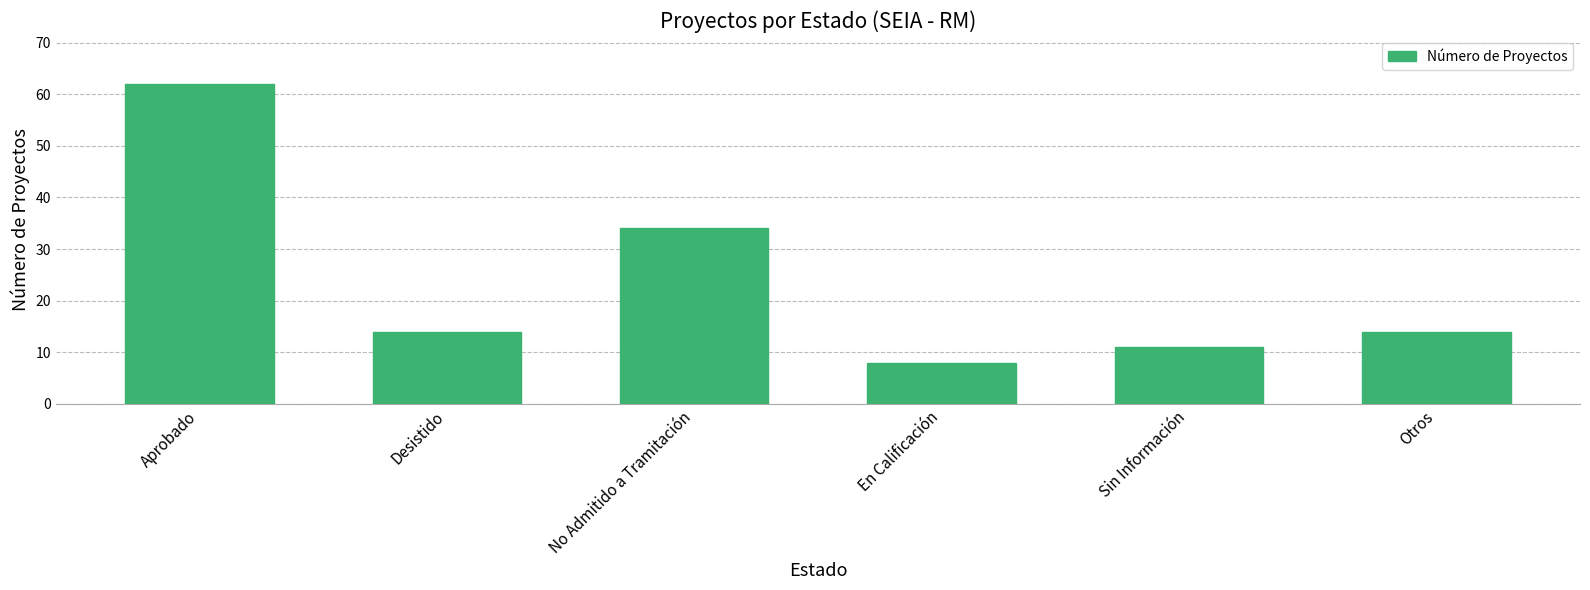

At which label is the value closest to 35?

No Admitido a Tramitación